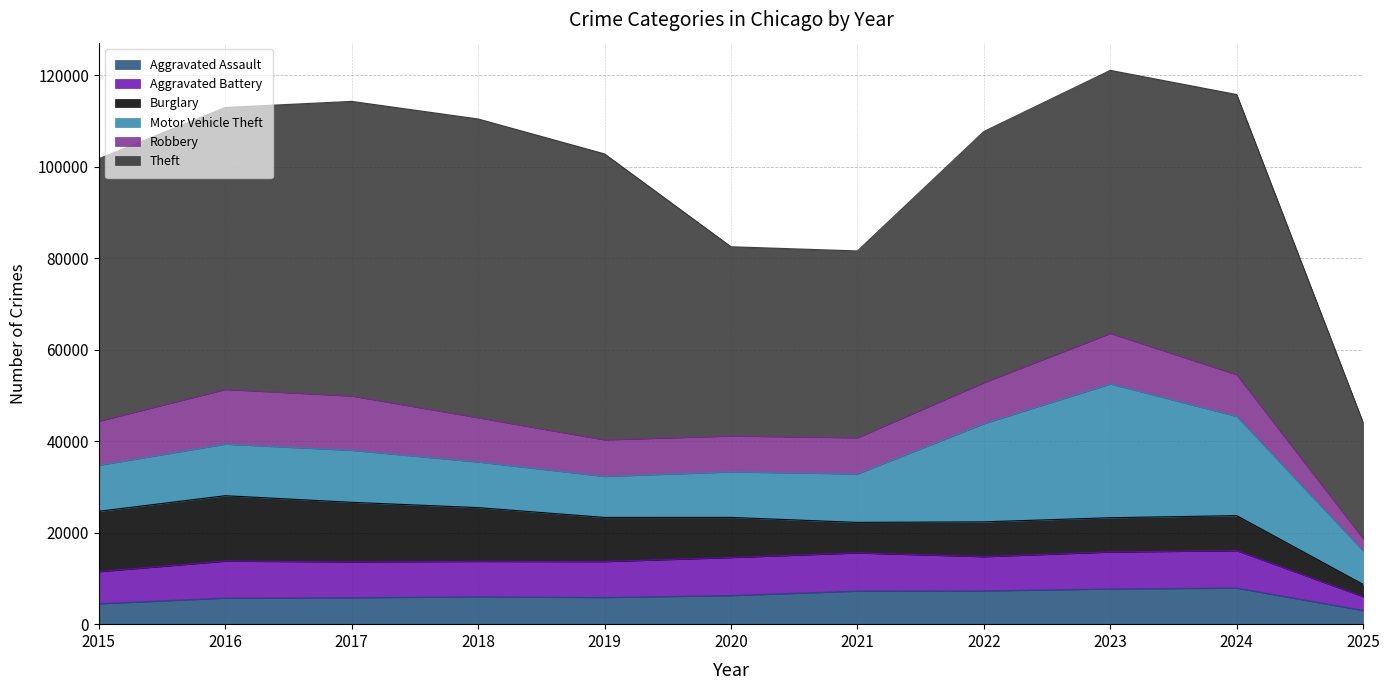

True or false: Burglary has more than 2 interior local peaks.

True